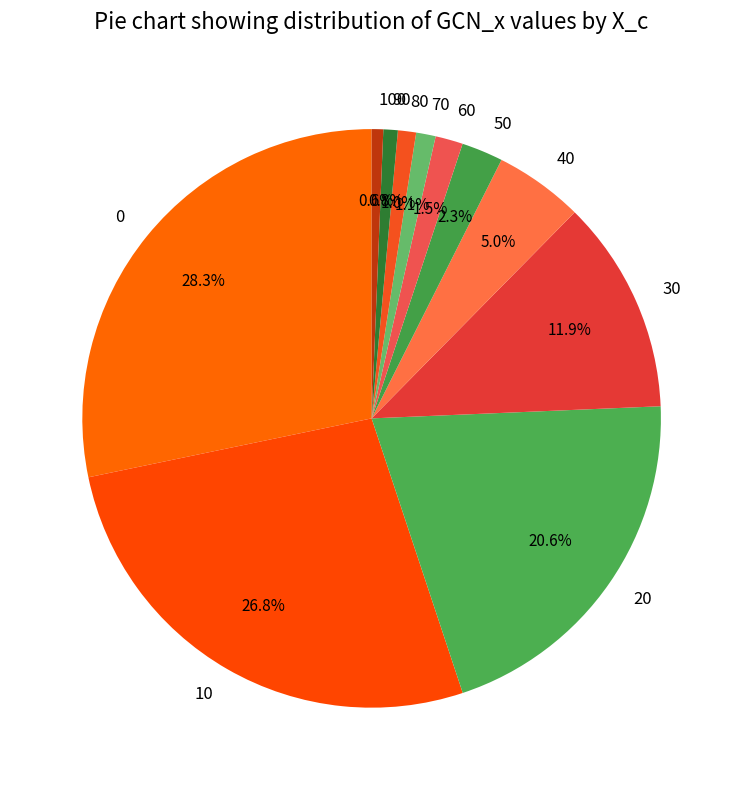

What is the total percentage of 90 and 60?

2.3%